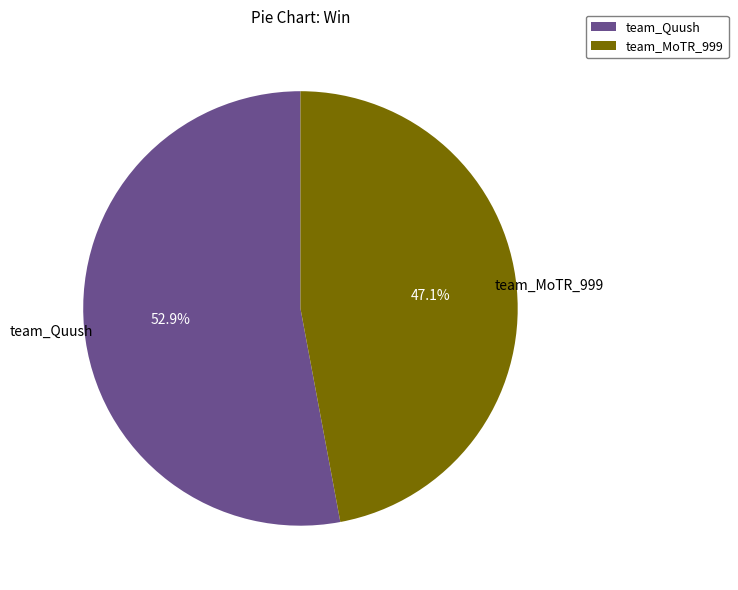

How much of the chart is everything except team_Quush?

47.1%